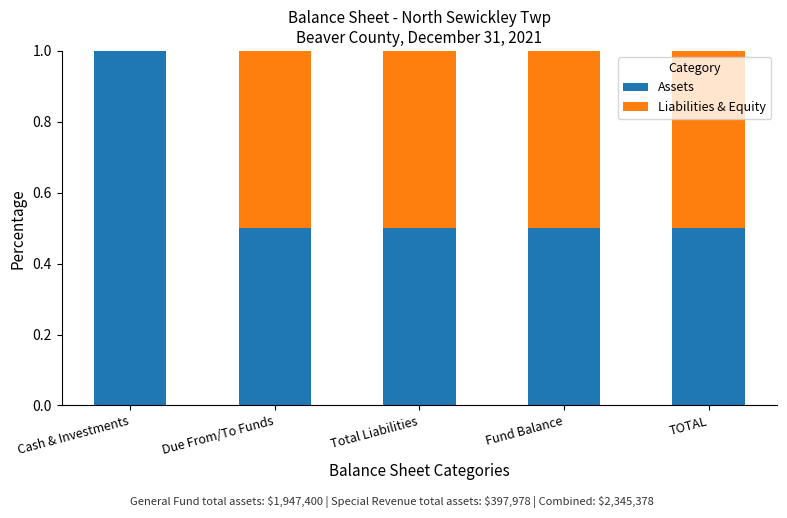

Count the number of data series in this chart.

2